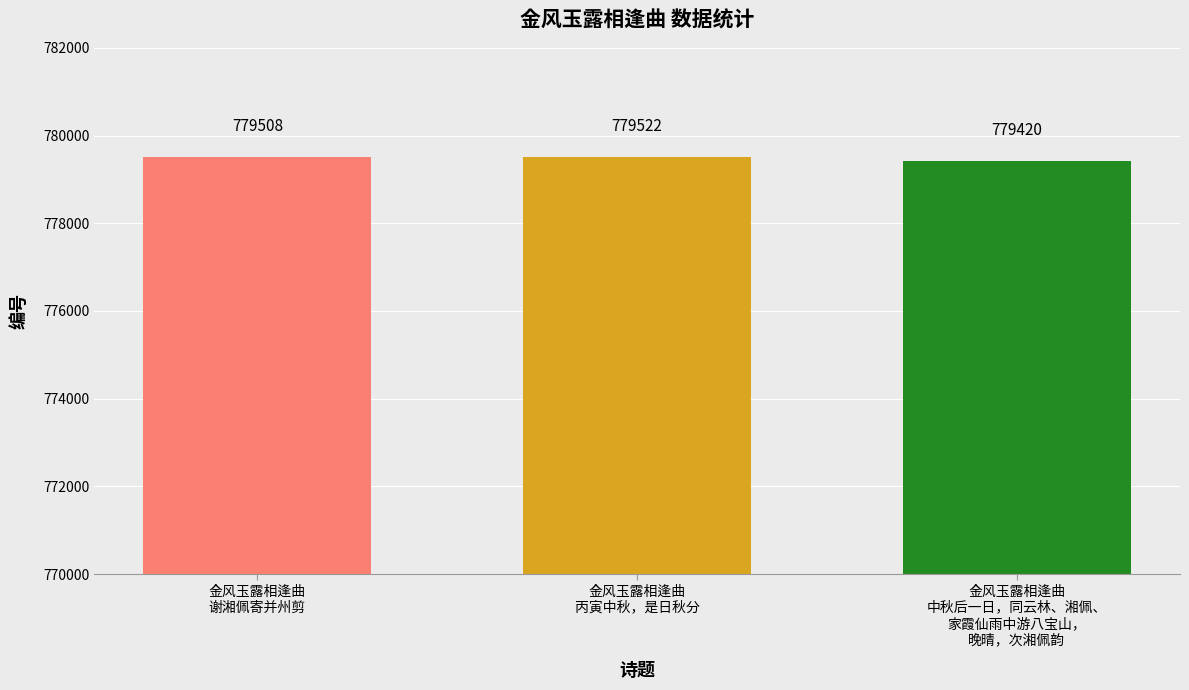

Which category has the highest value across all series?

金风玉露相逢曲
丙寅中秋，是日秋分